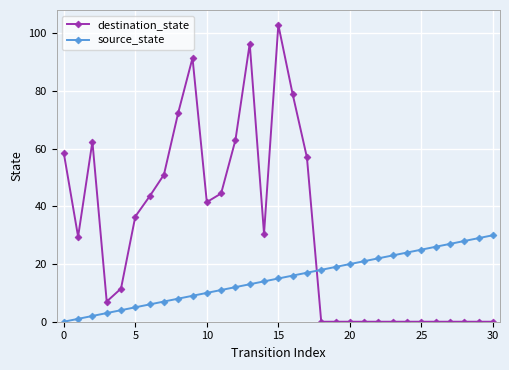

What is the difference between the maximum and minimum values in the source_state series?

30.0